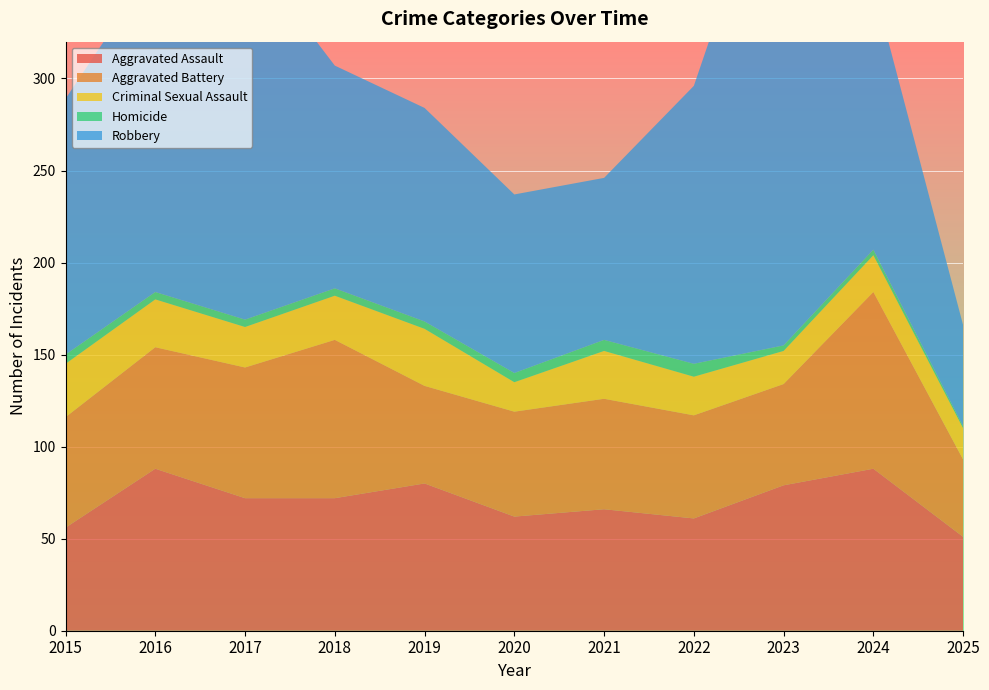

Reading left to right, list all the values displayed in this chart.

Aggravated Assault: 56	88	72	72	80	62	66	61	79	88	51
Aggravated Battery: 60	66	71	86	53	57	60	56	55	96	42
Criminal Sexual Assault: 29	26	22	24	31	16	26	21	18	20	17
Homicide: 5	4	4	4	4	5	6	7	3	3	1
Robbery: 139	178	202	121	116	97	88	151	284	144	55